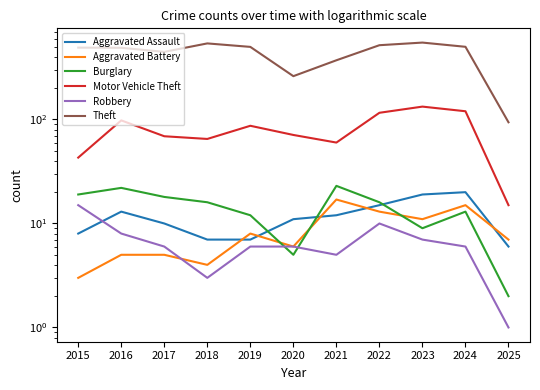

Count the number of categories in the chart.

11